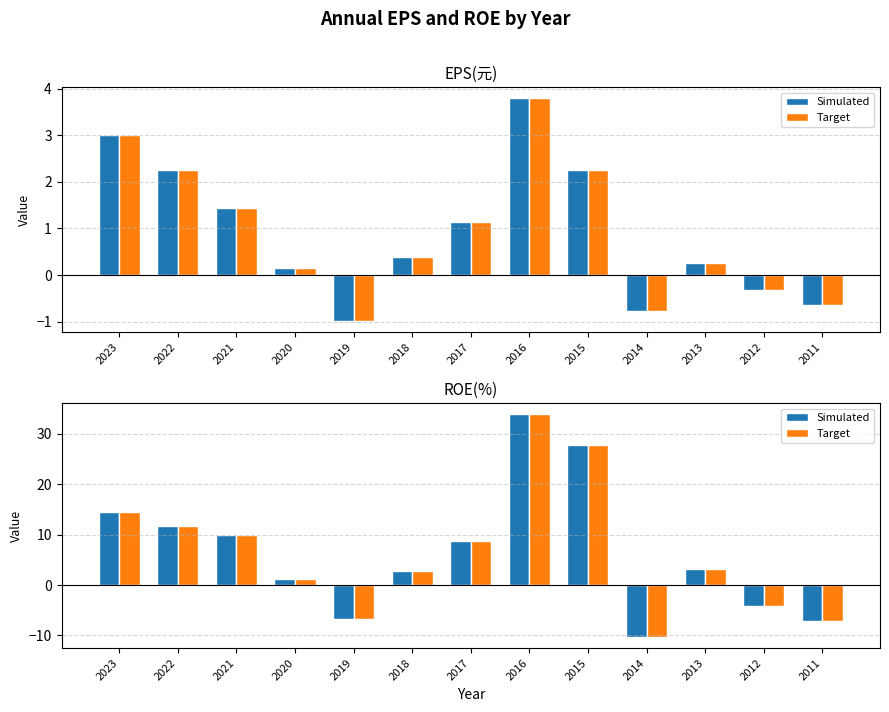

Are the bars horizontal?

No